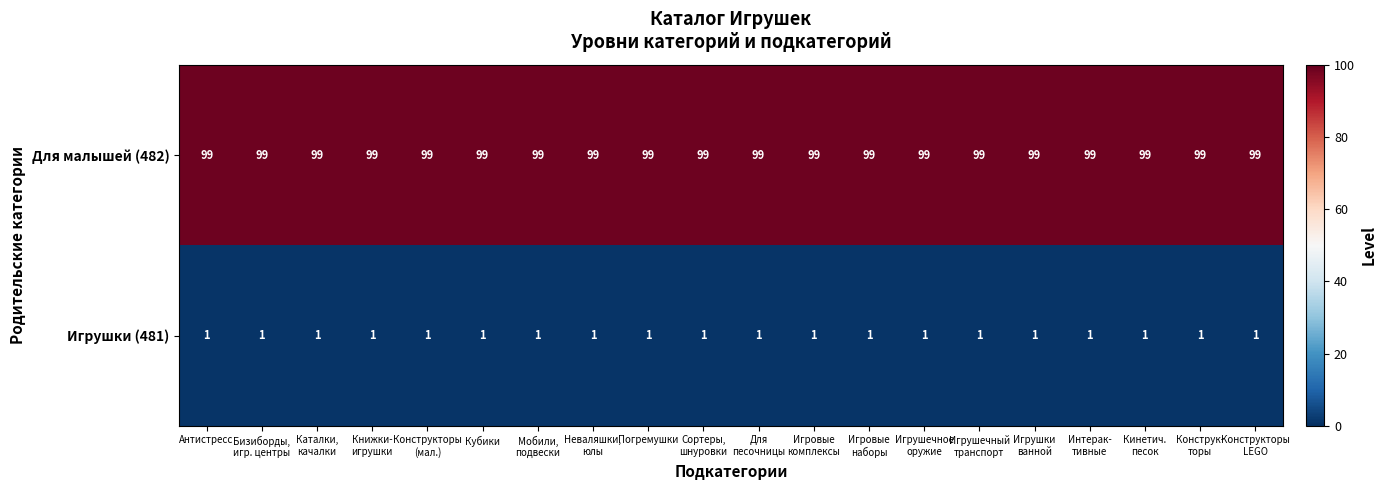

Rank the series by their average value, from lowest to highest.

Игрушки (481), Для малышей (482)